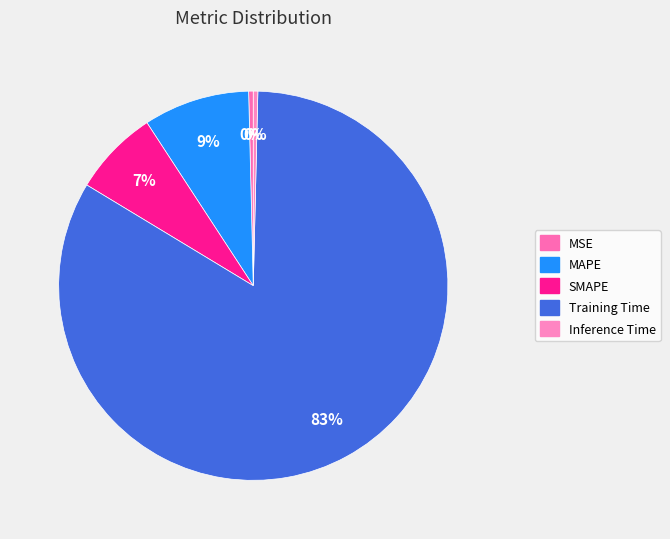

To the nearest percent, what portion does MAPE represent?

9%